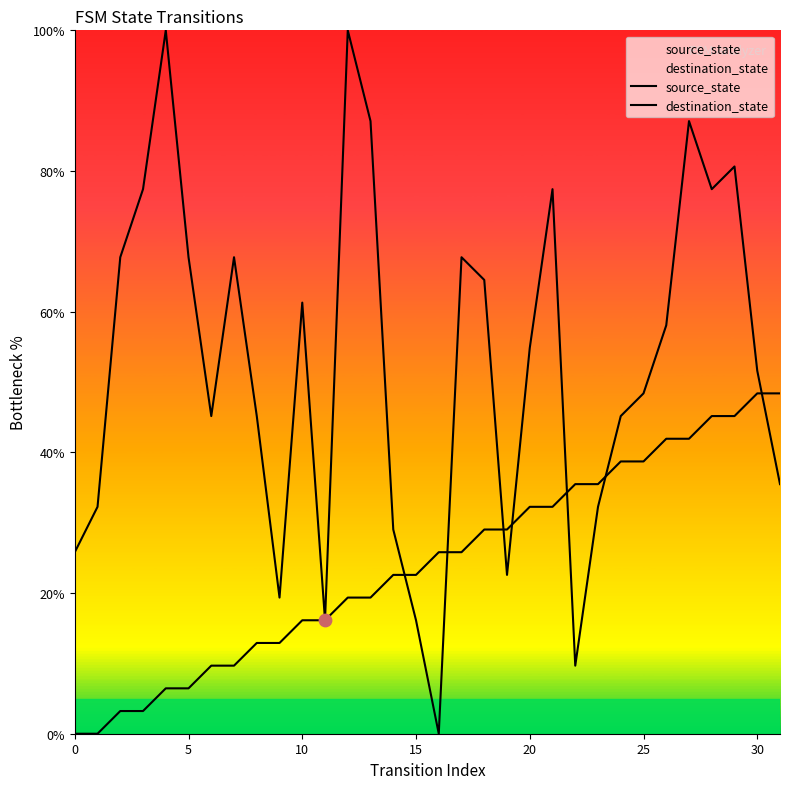

Which series reaches the maximum Y coordinate?

destination_state